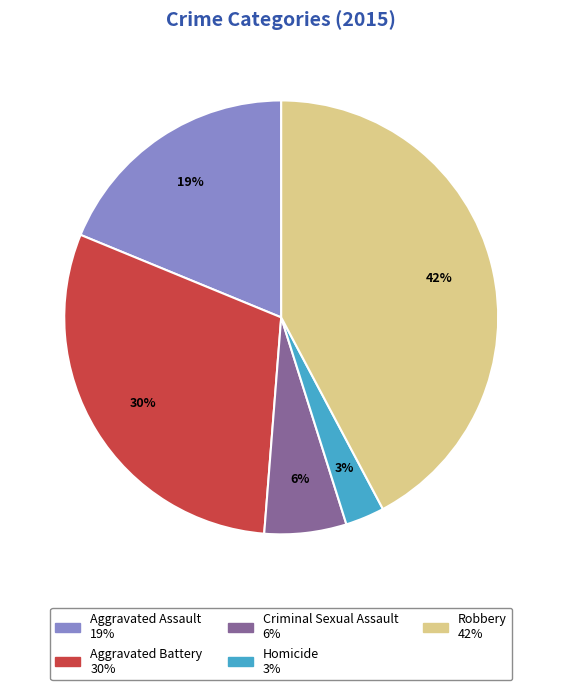

Rank the categories by value from highest to lowest.

Robbery, Aggravated Battery, Aggravated Assault, Criminal Sexual Assault, Homicide